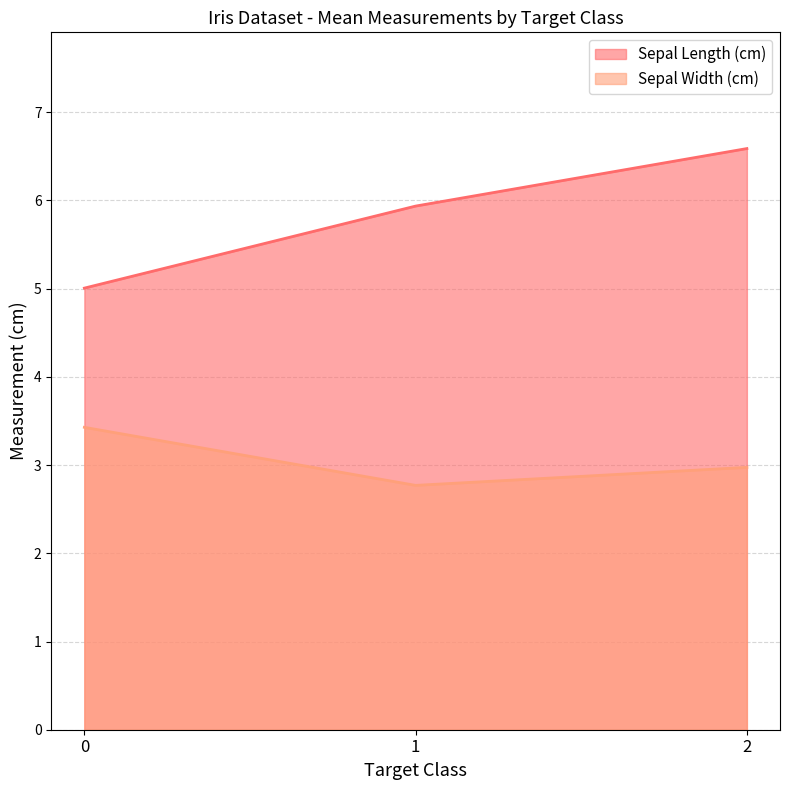

Which category has the highest value across all series?

2